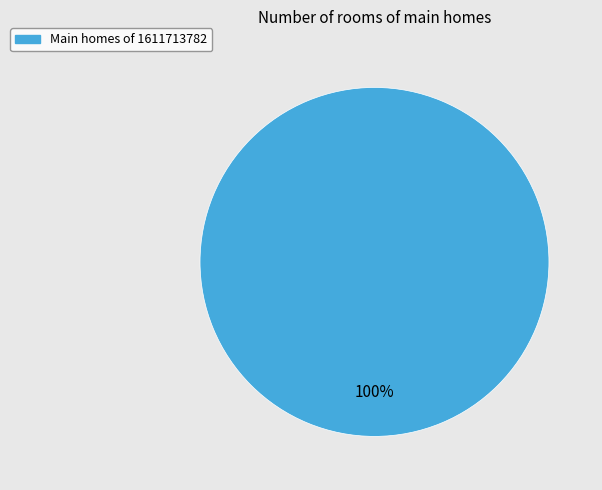

Is there a majority slice in this chart?

Yes